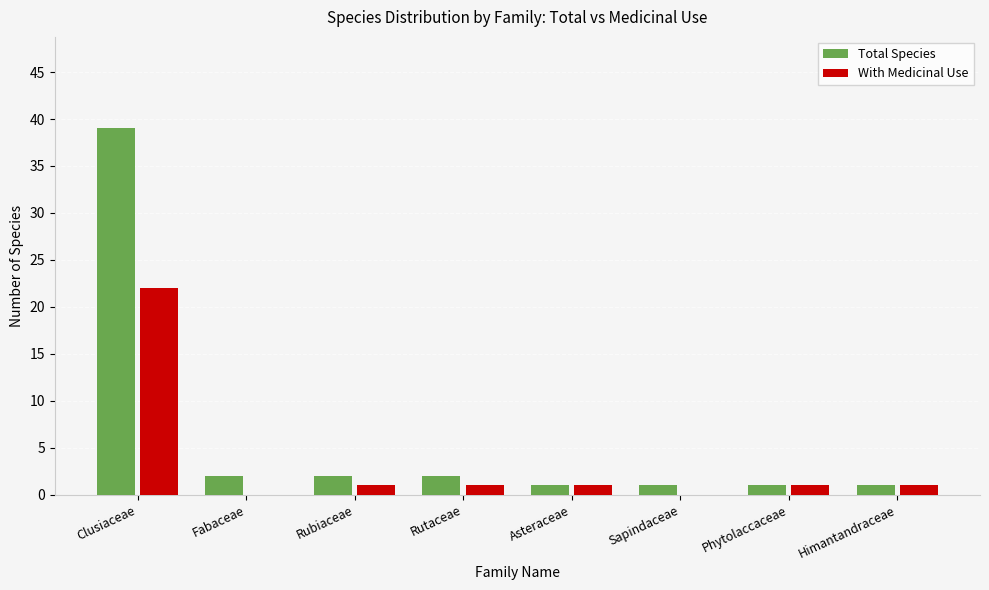

What is the total value across all series at Asteraceae?

2